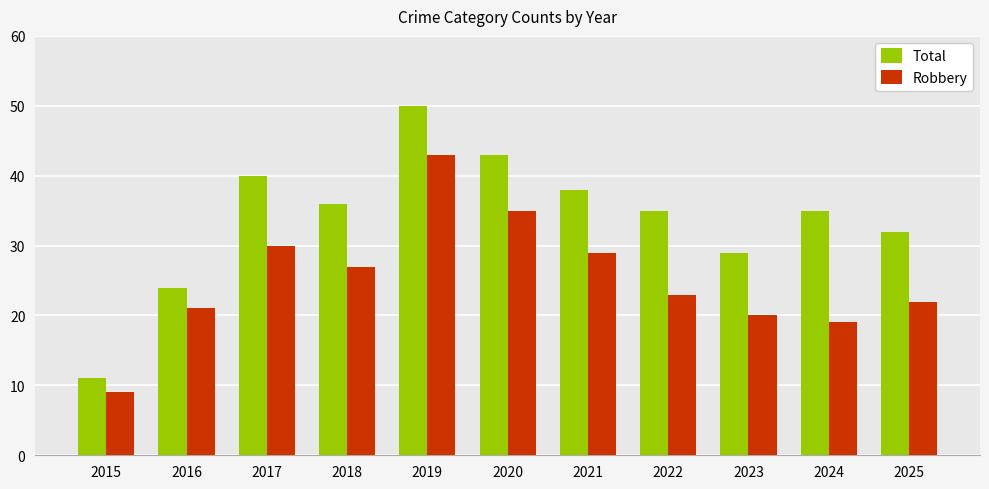

What is the value of the Total bar at the 5th from the left?

50